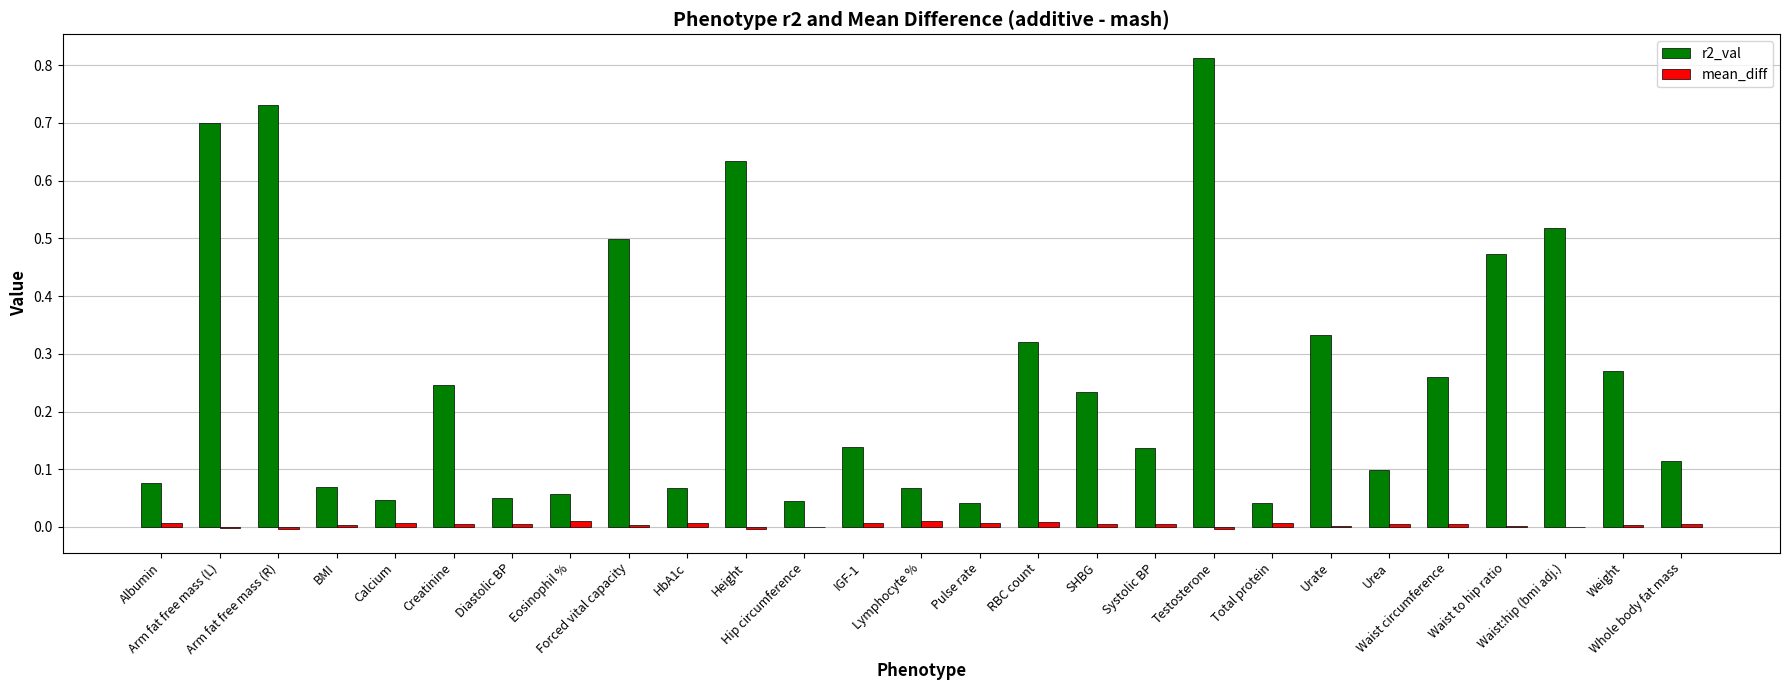

Between Arm fat free mass (R) and Waist:hip (bmi adj.), which series saw the biggest shift?

r2_val